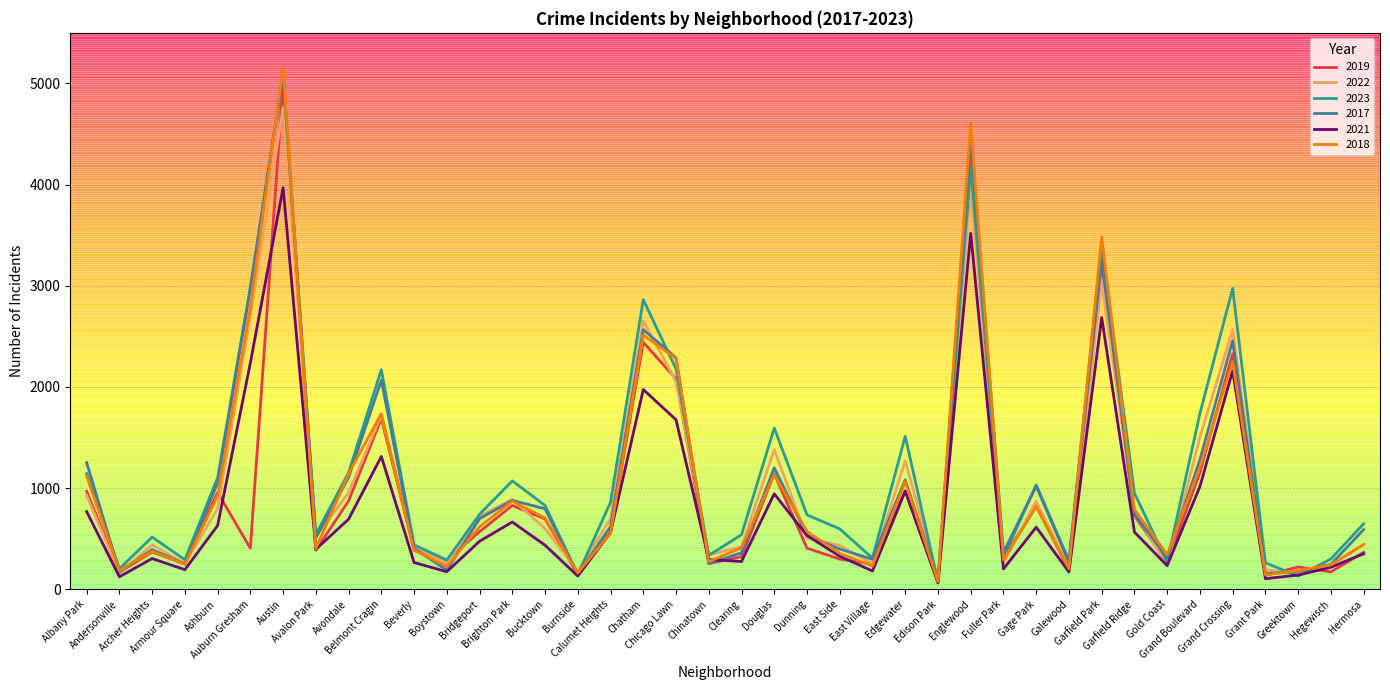

How many lines are shown in the chart?

6